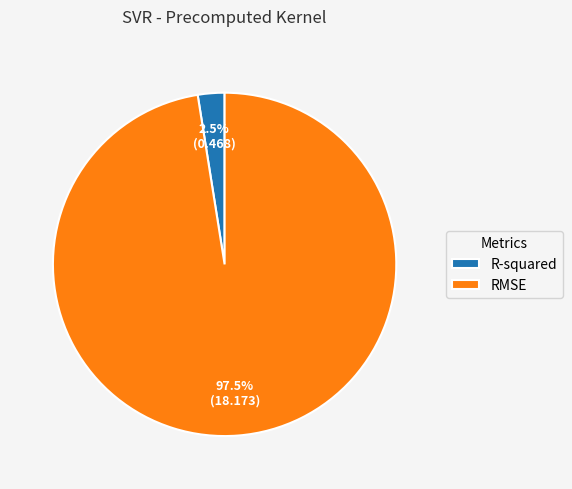

What percentage is NOT represented by R-squared?

97.5%